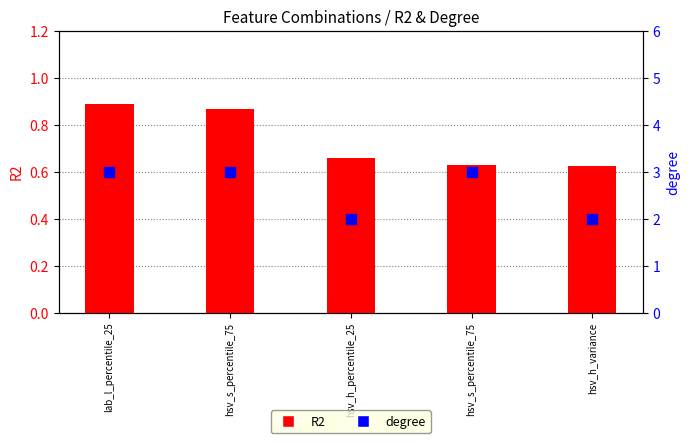

Which series has the widest spread of Y values?

degree